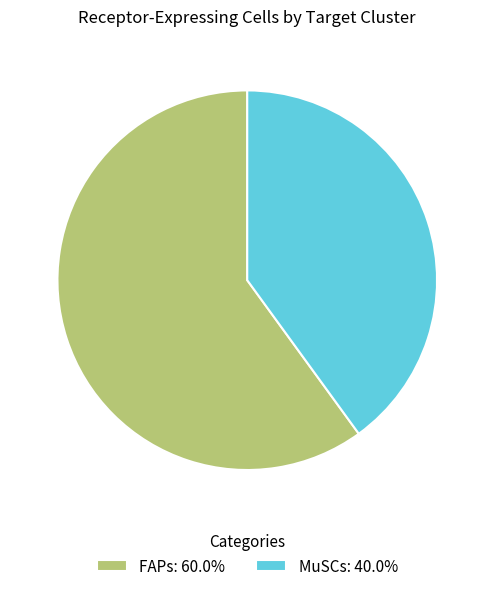

Combined, do MuSCs: 40.0% and FAPs: 60.0% account for over 50%?

Yes